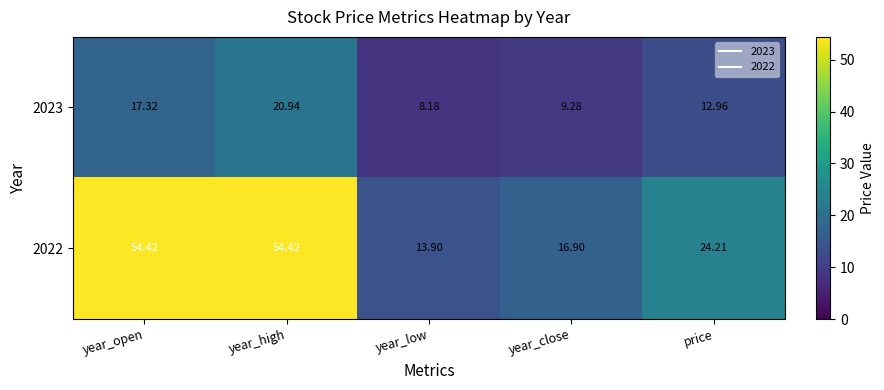

Which series has the largest total across all categories?

2022